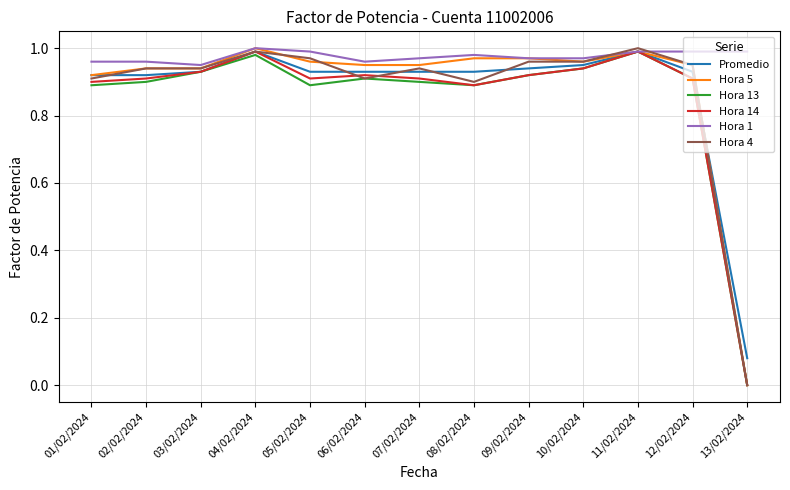

What position from the right is 05/02/2024?

9